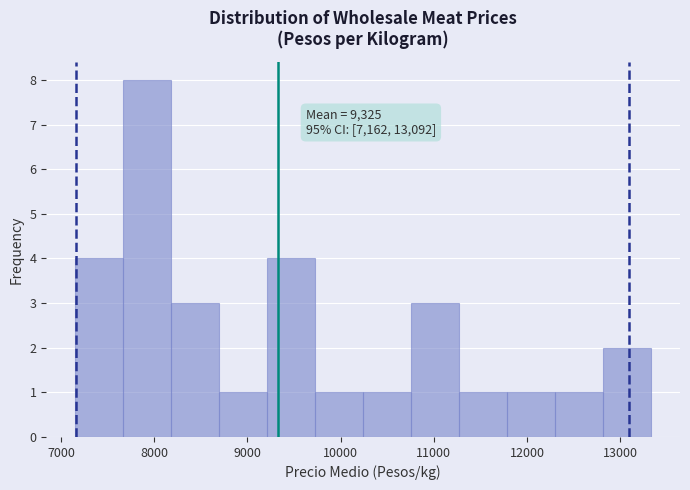

Which range on the x-axis has the tallest bar?

7700 to 8200